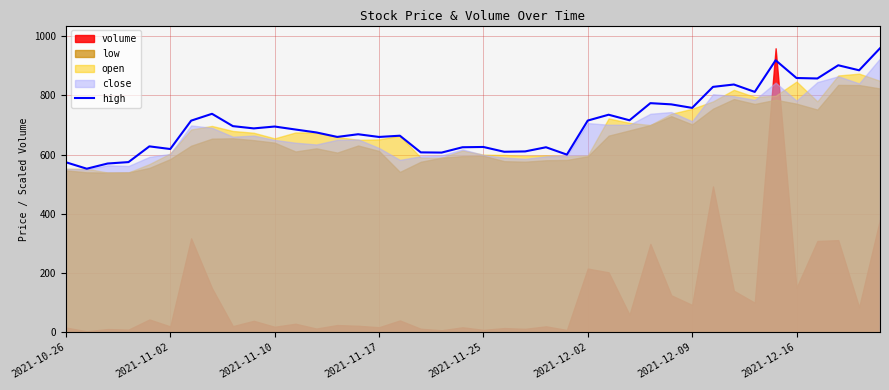

What is the ratio of the value at 17 to the value at 11?

0.9